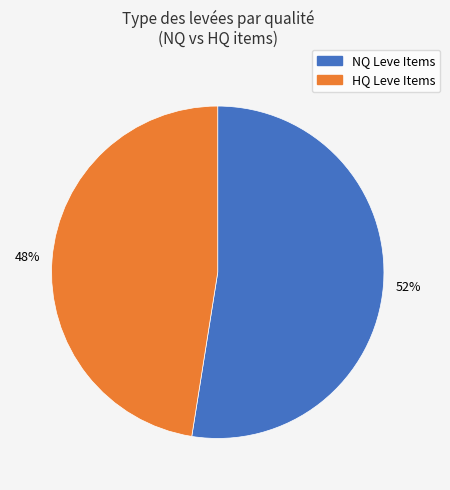

Is there any slice that represents more than half of the pie?

Yes